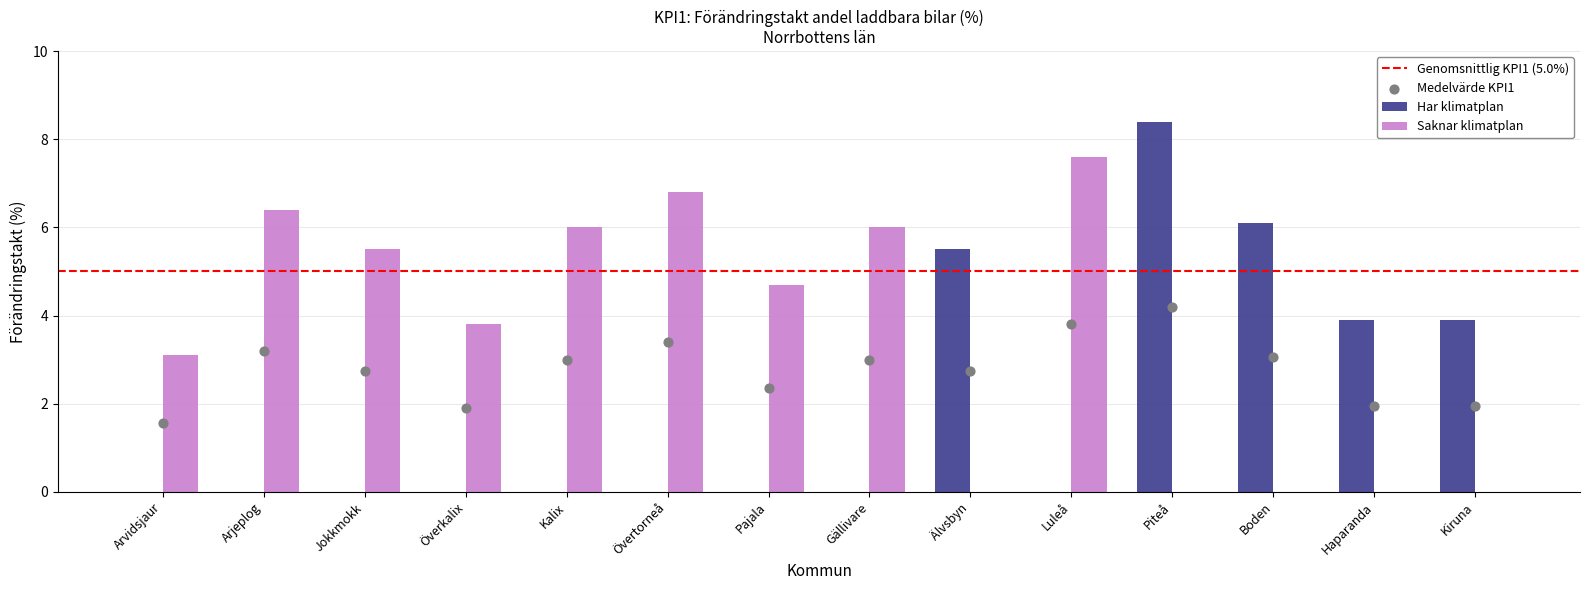

Which series has the largest total across all categories?

Saknar klimatplan